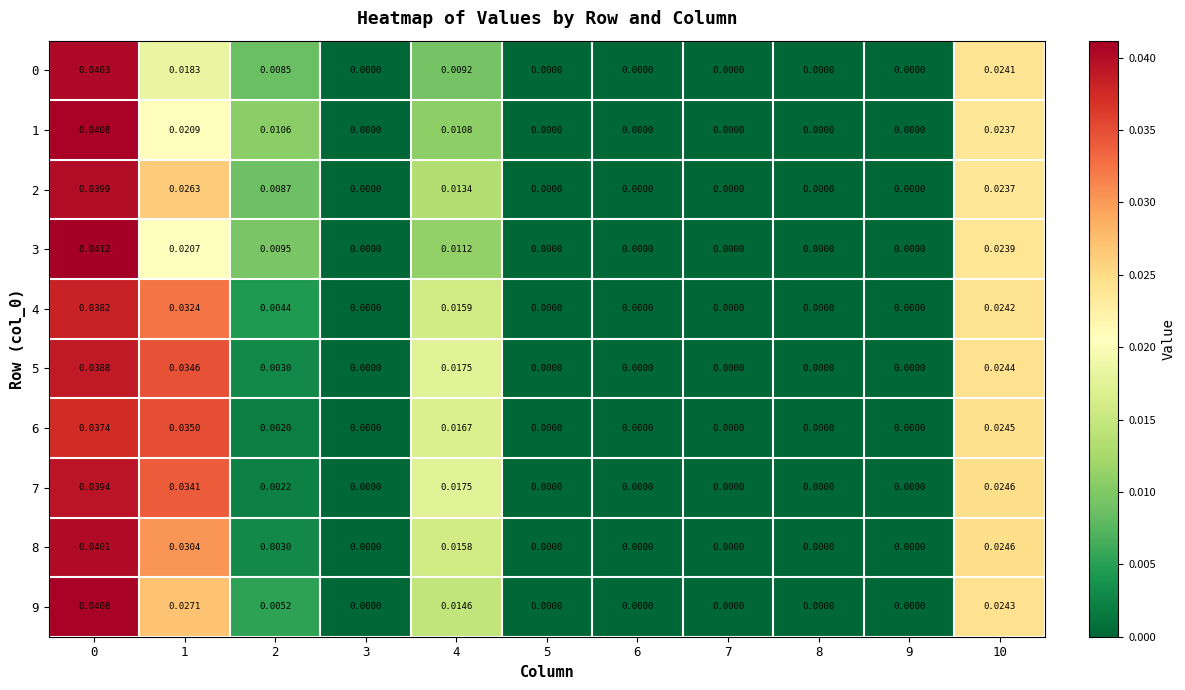

Is the value of 2 at 2 greater than the value of 9 at 5?

Yes